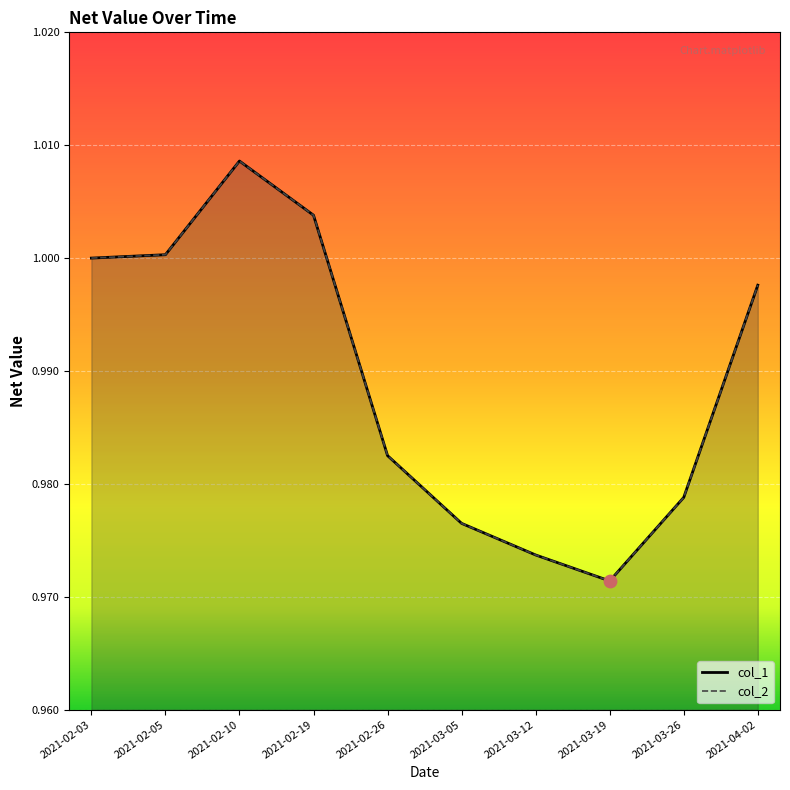

Is the value of col_2 at 2021-02-03 greater than the value of col_1 at 2021-03-05?

Yes